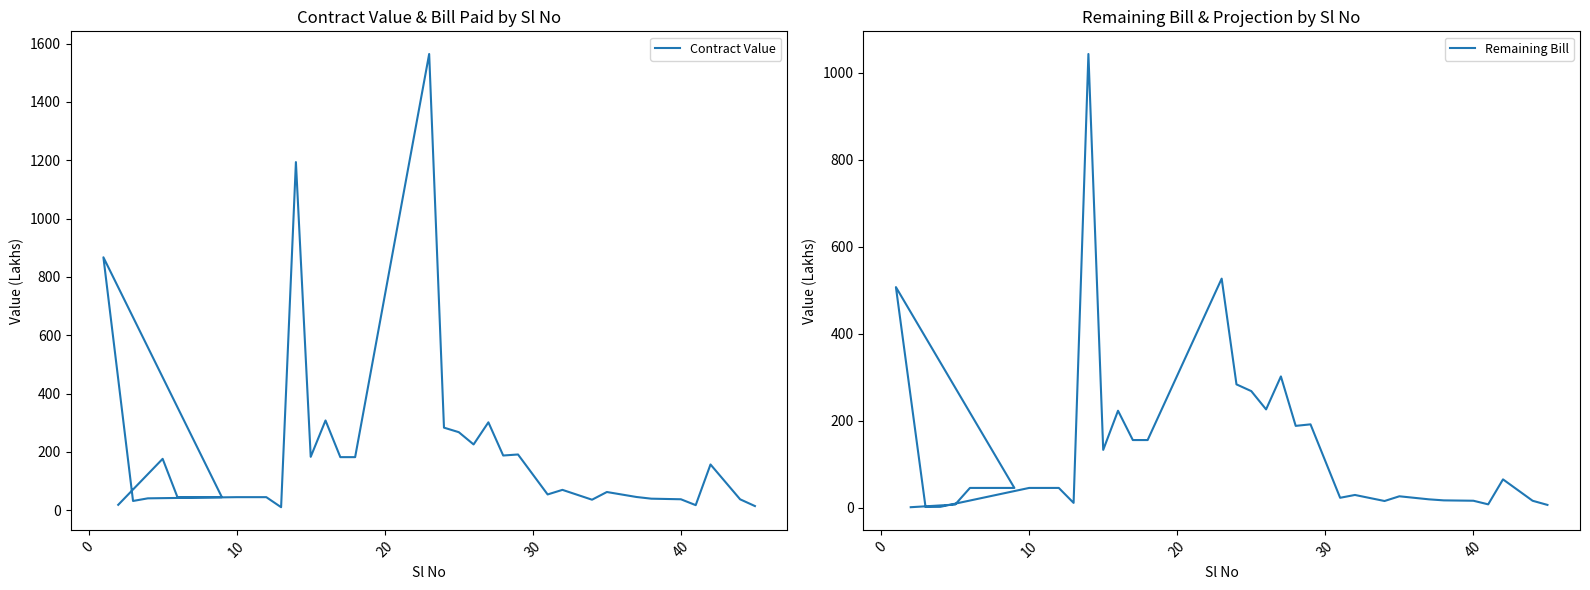

What are all the series names shown in the legend?

Contract Value, Remaining Bill